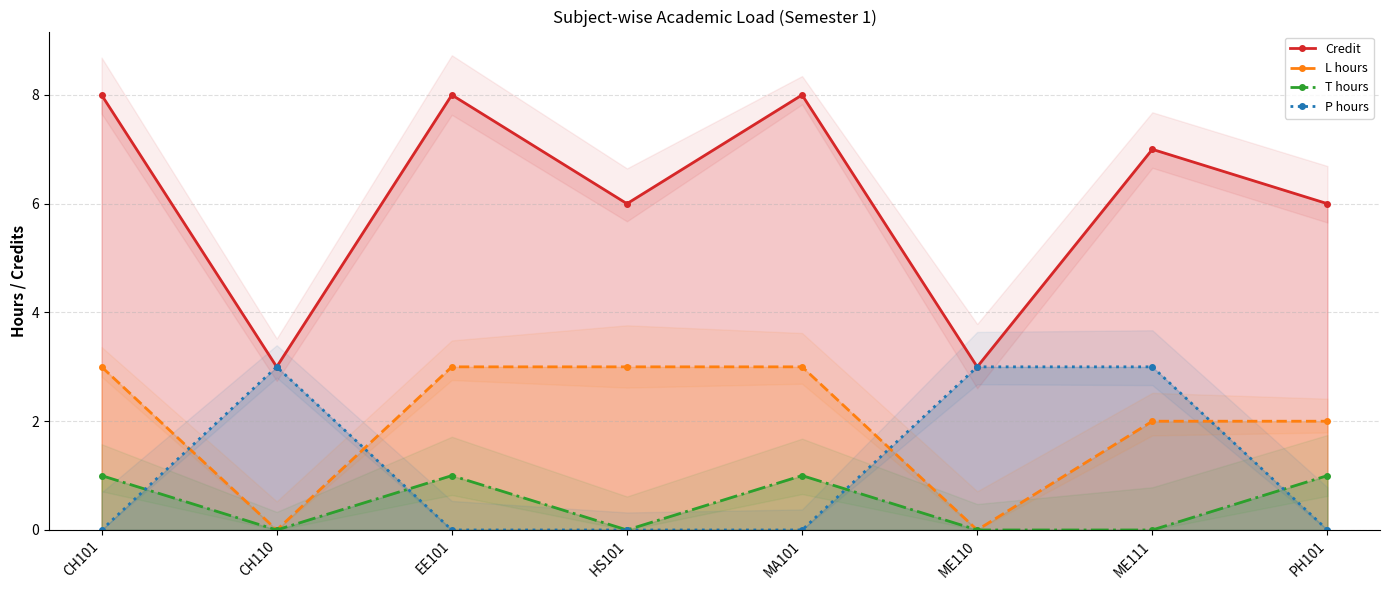

What is the difference between the Credit values at EE101 and CH110?

5